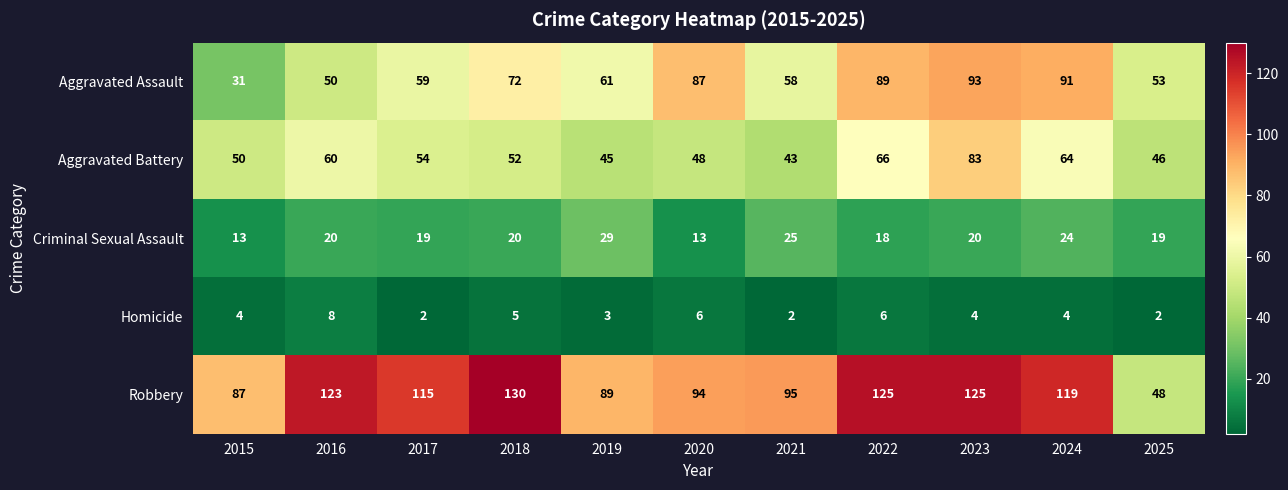

What is the maximum value shown in the chart?

130